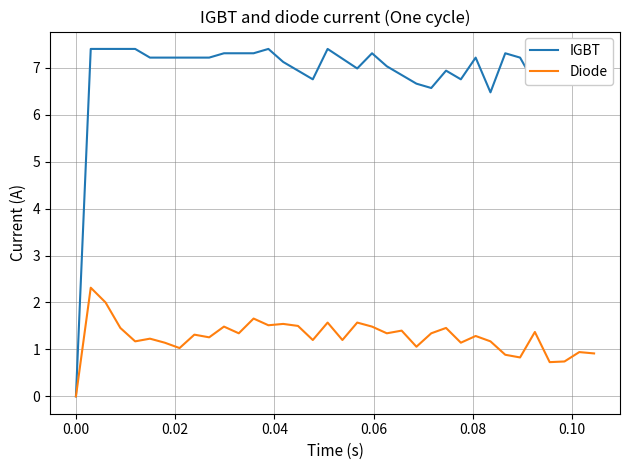

What is the highest value of the IGBT series?

7.4